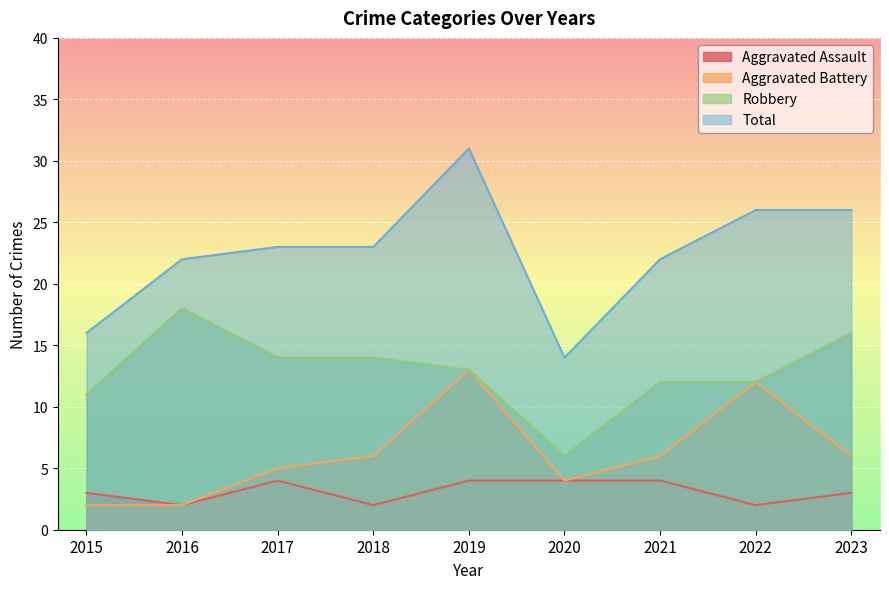

Rank the series by their average value, from lowest to highest.

Aggravated Assault, Aggravated Battery, Robbery, Total